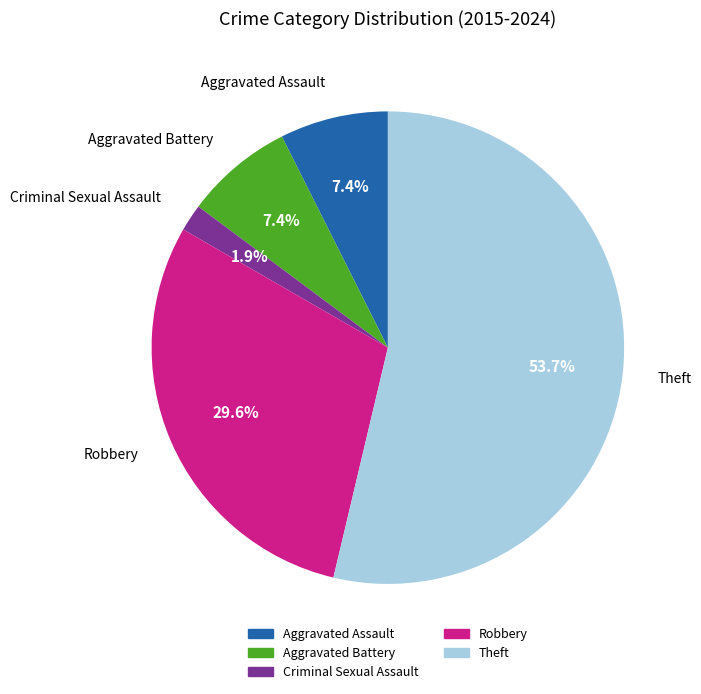

Which slice is the largest?

Theft